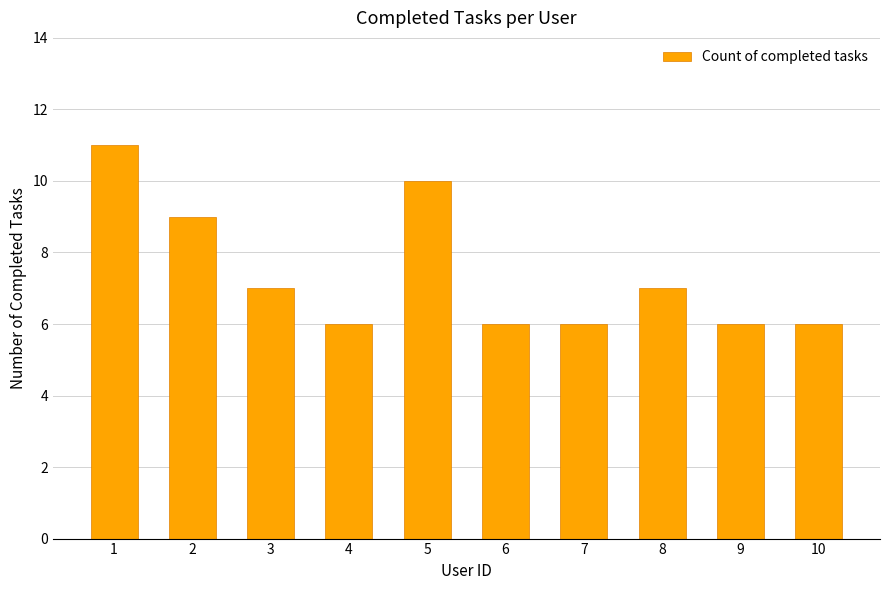

How many bars are there in total?

10